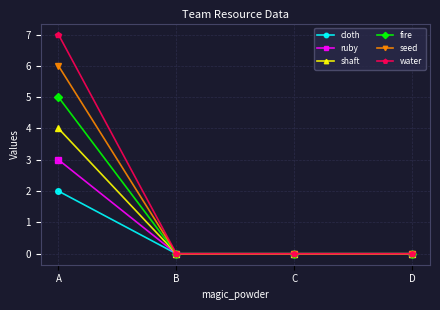

At A, list the series in order from largest to smallest.

water, seed, fire, shaft, ruby, cloth